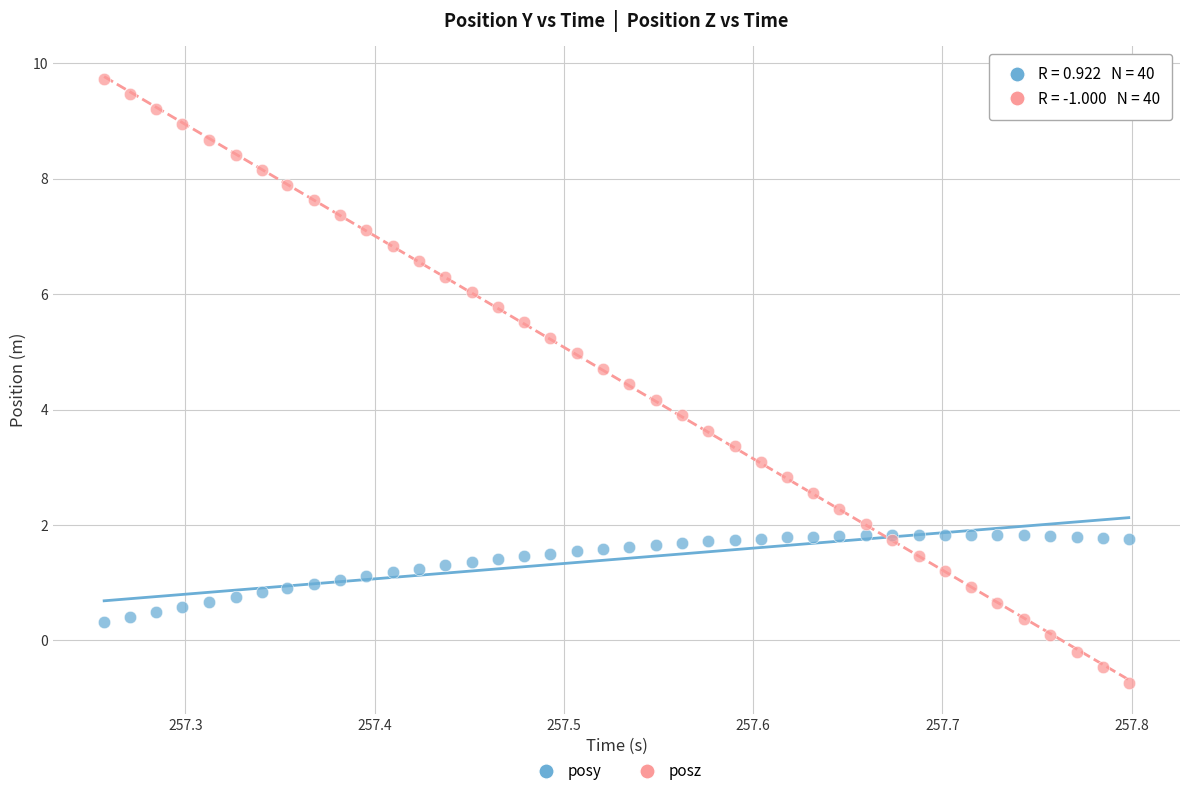

Which series has the widest spread of Y values?

posz